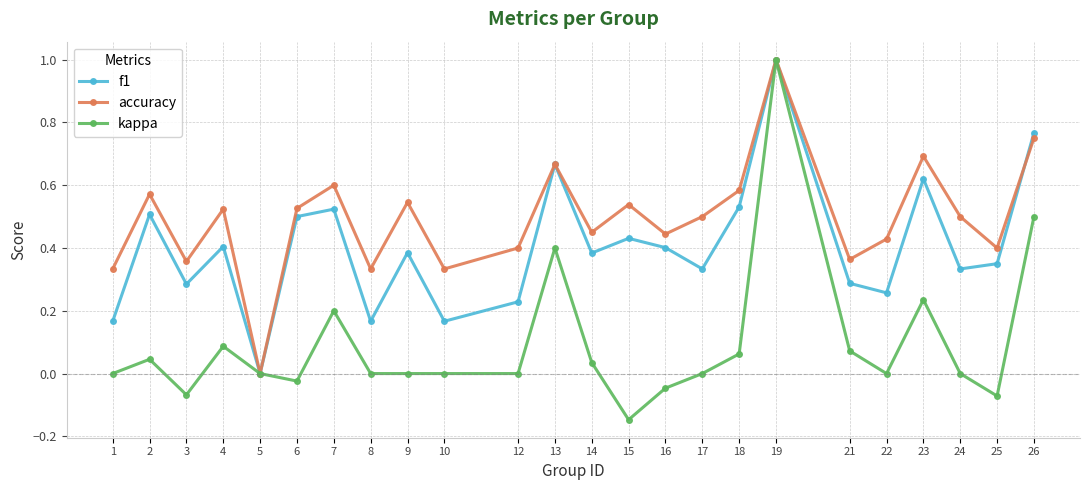

True or false: accuracy has more than 2 points higher than both neighbors.

True